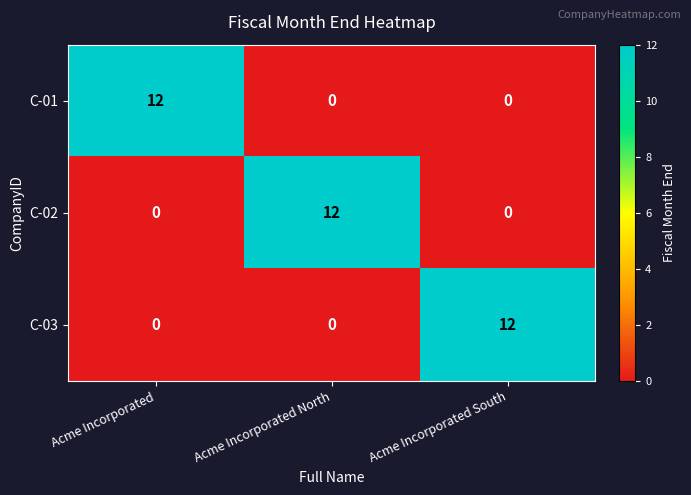

At how many categories does at least one series exceed 5?

3